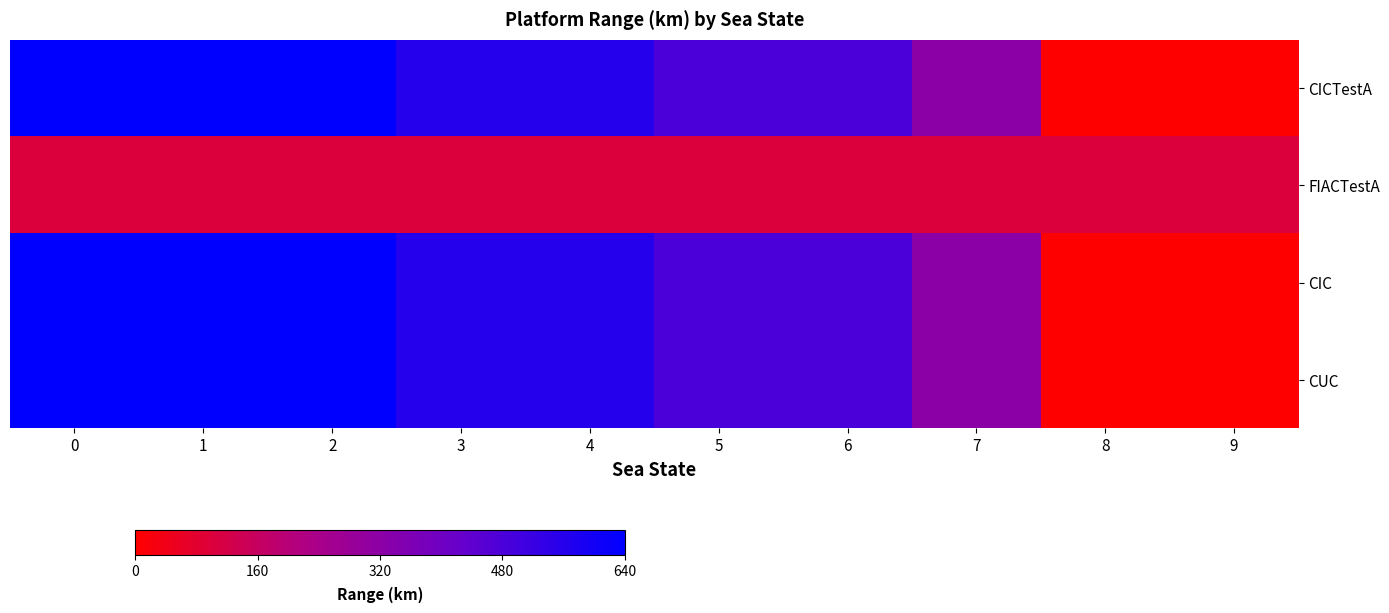

Which series has the largest range (max minus min)?

CICTestA